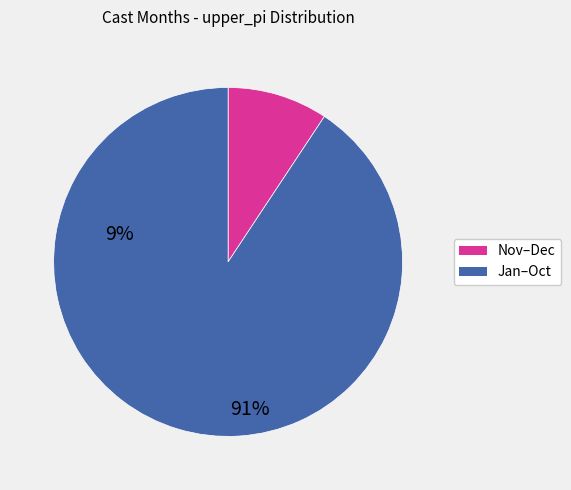

Is there any slice that represents more than half of the pie?

Yes